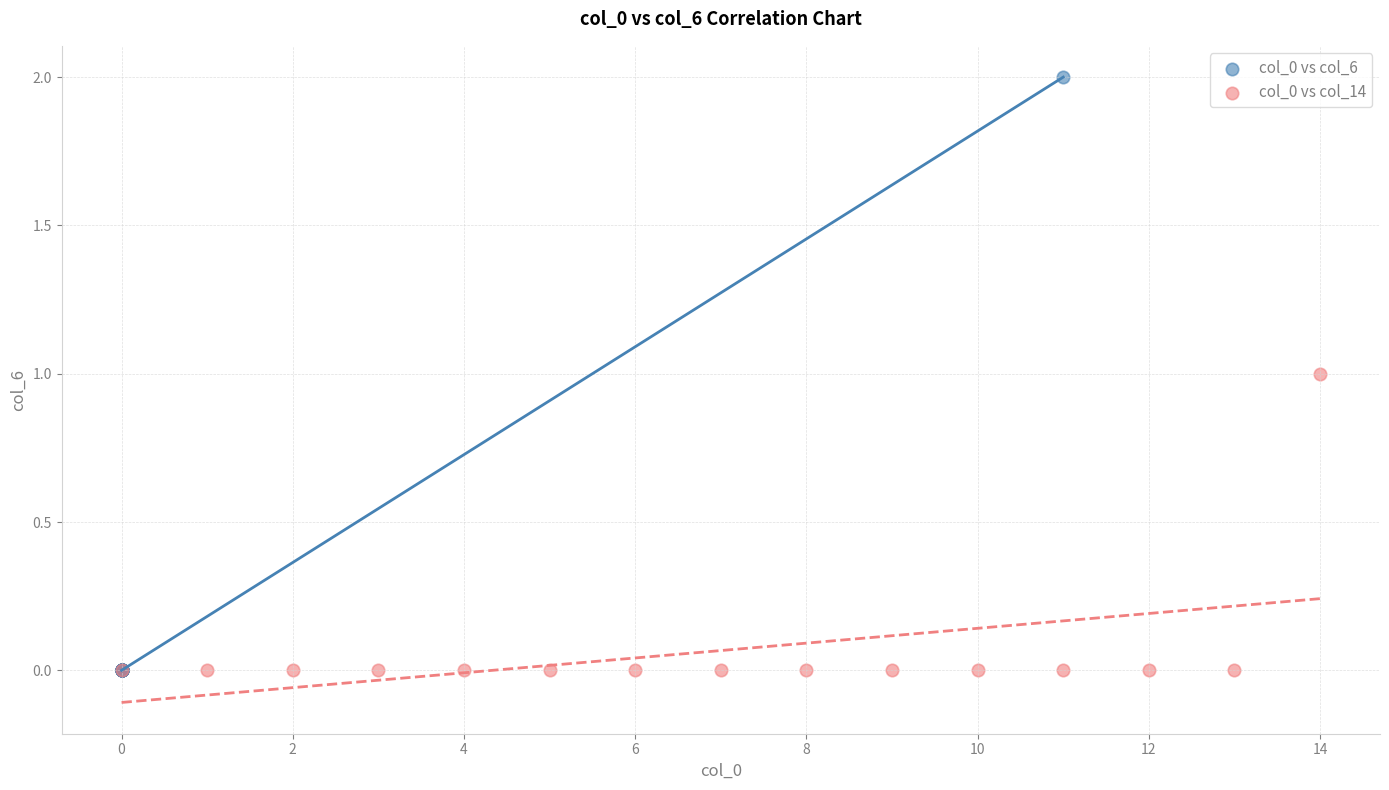

Which series contains the highest Y value?

col_0 vs col_6